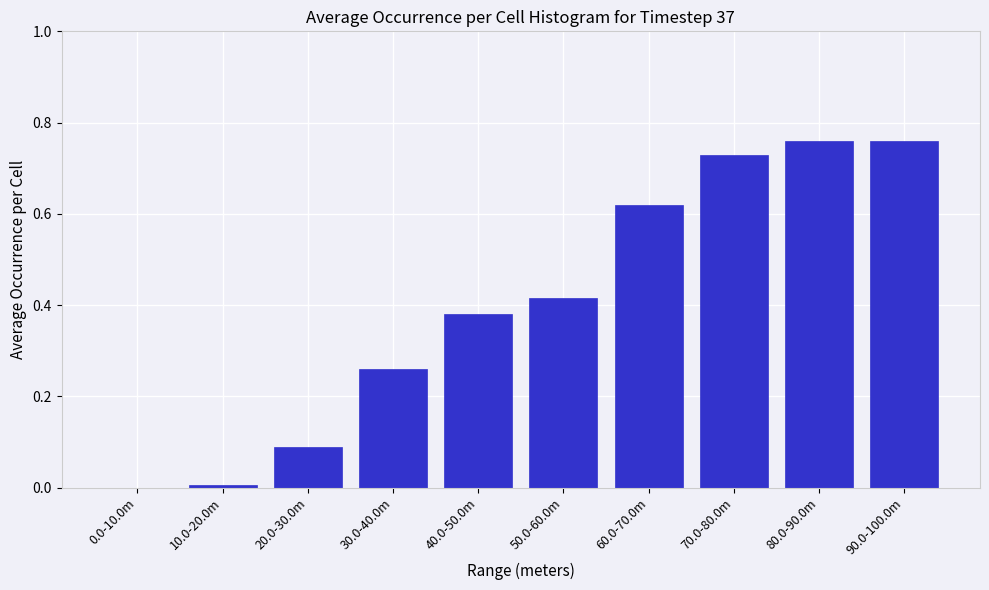

What is the change in value from 50.0-60.0m to 70.0-80.0m?

+0.3